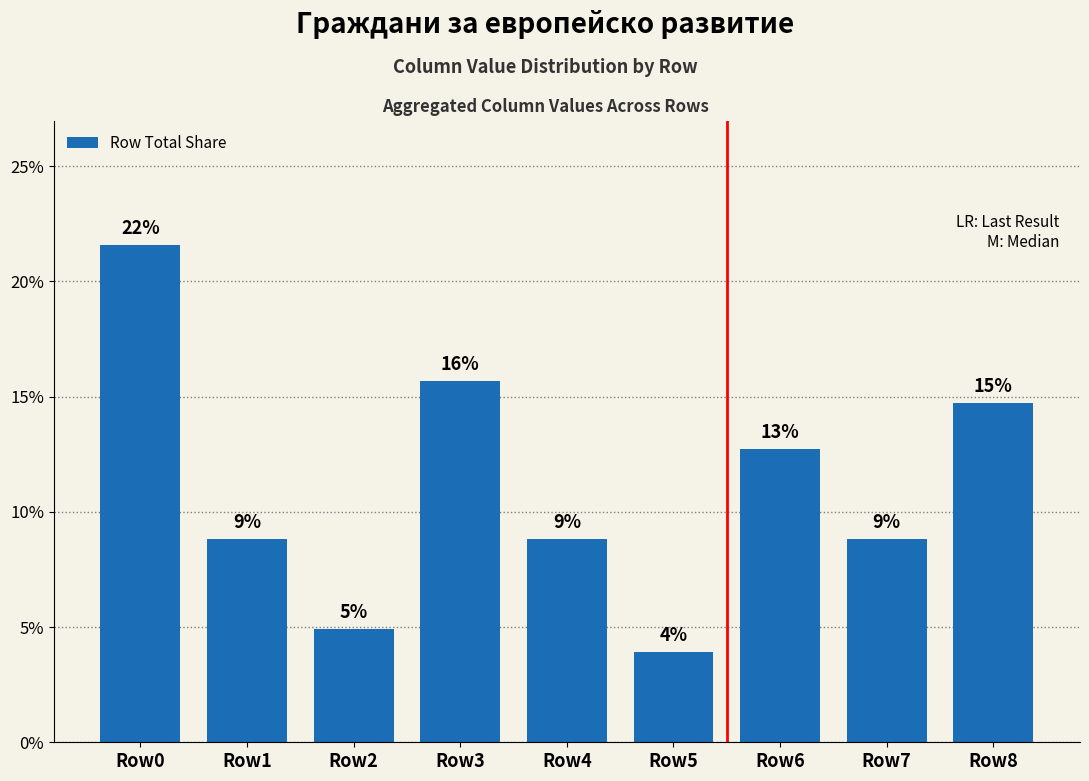

Rank the categories by value from highest to lowest.

Row0, Row3, Row8, Row6, Row1, Row4, Row7, Row2, Row5